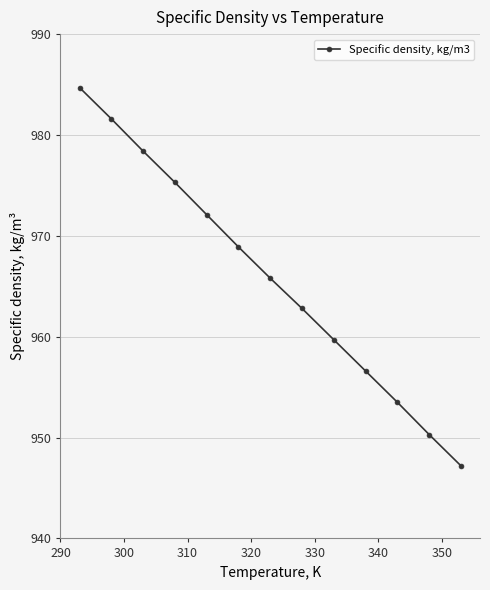

Reading right to left, extract all data points from this chart.

947.2	950.3	953.5	956.6	959.7	962.8	965.8	968.9	972.1	975.3	978.4	981.6	984.7